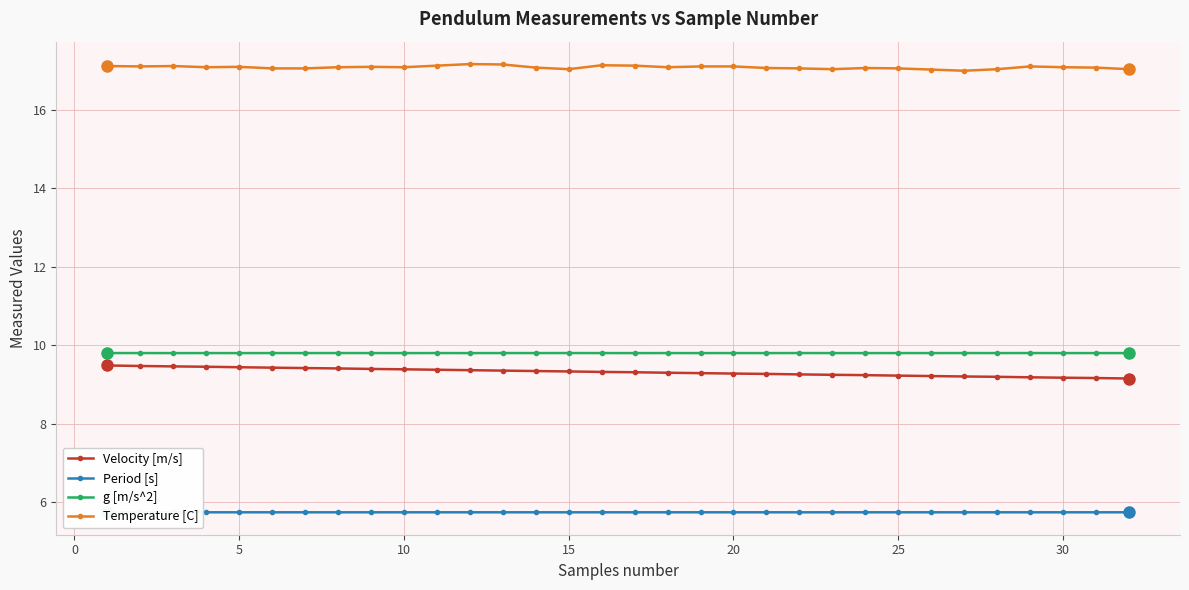

True or false: Temperature [C] and Velocity [m/s] intersect in this chart.

False